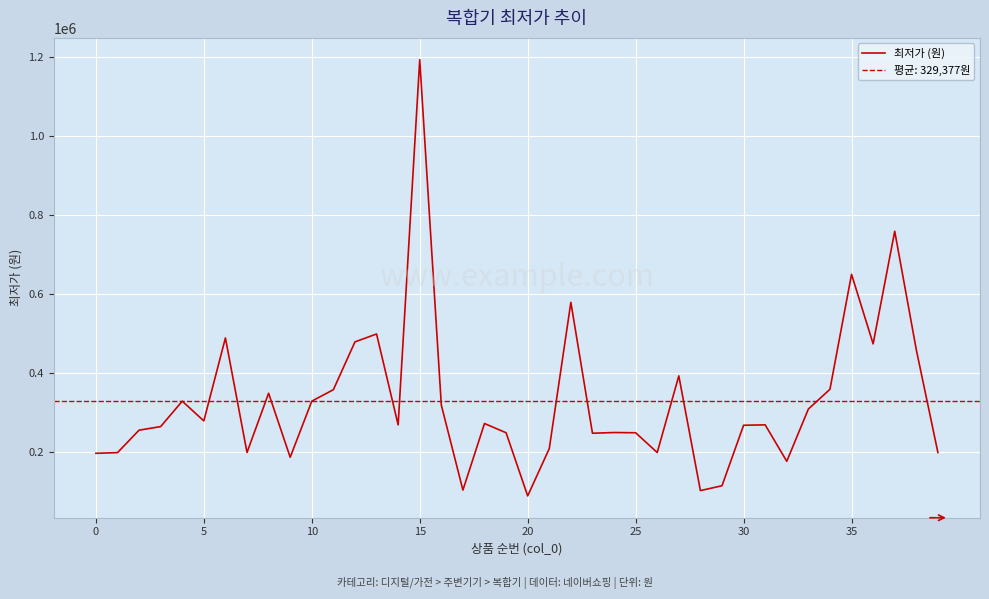

What is the value of the 15th point from the left?

269000